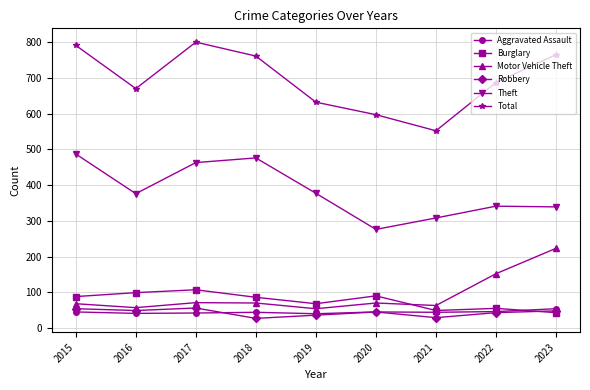

What is the difference between the second highest and minimum values in the Total series?

239